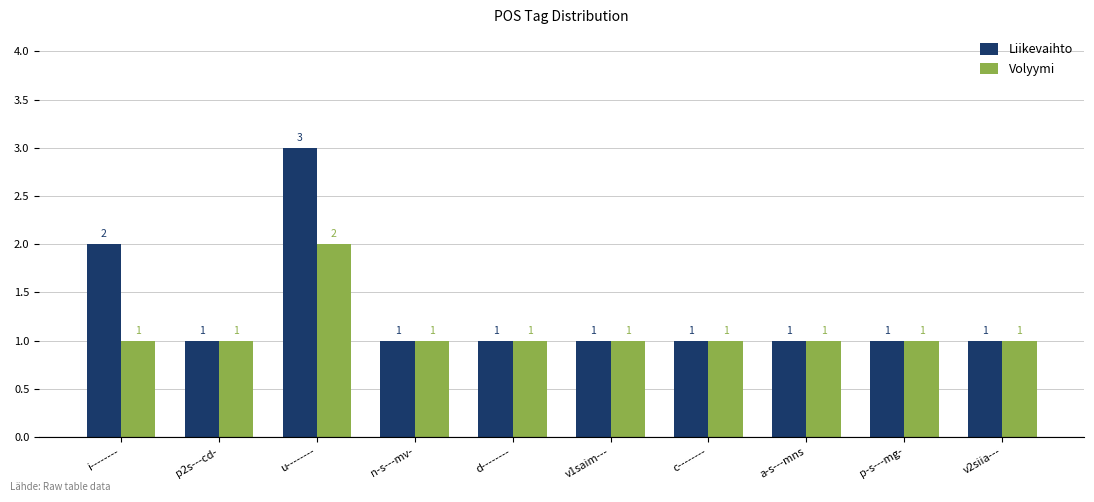

Reading left to right, list all the values displayed in this chart.

Liikevaihto: 2	1	3	1	1	1	1	1	1	1
Volyymi: 1	1	2	1	1	1	1	1	1	1